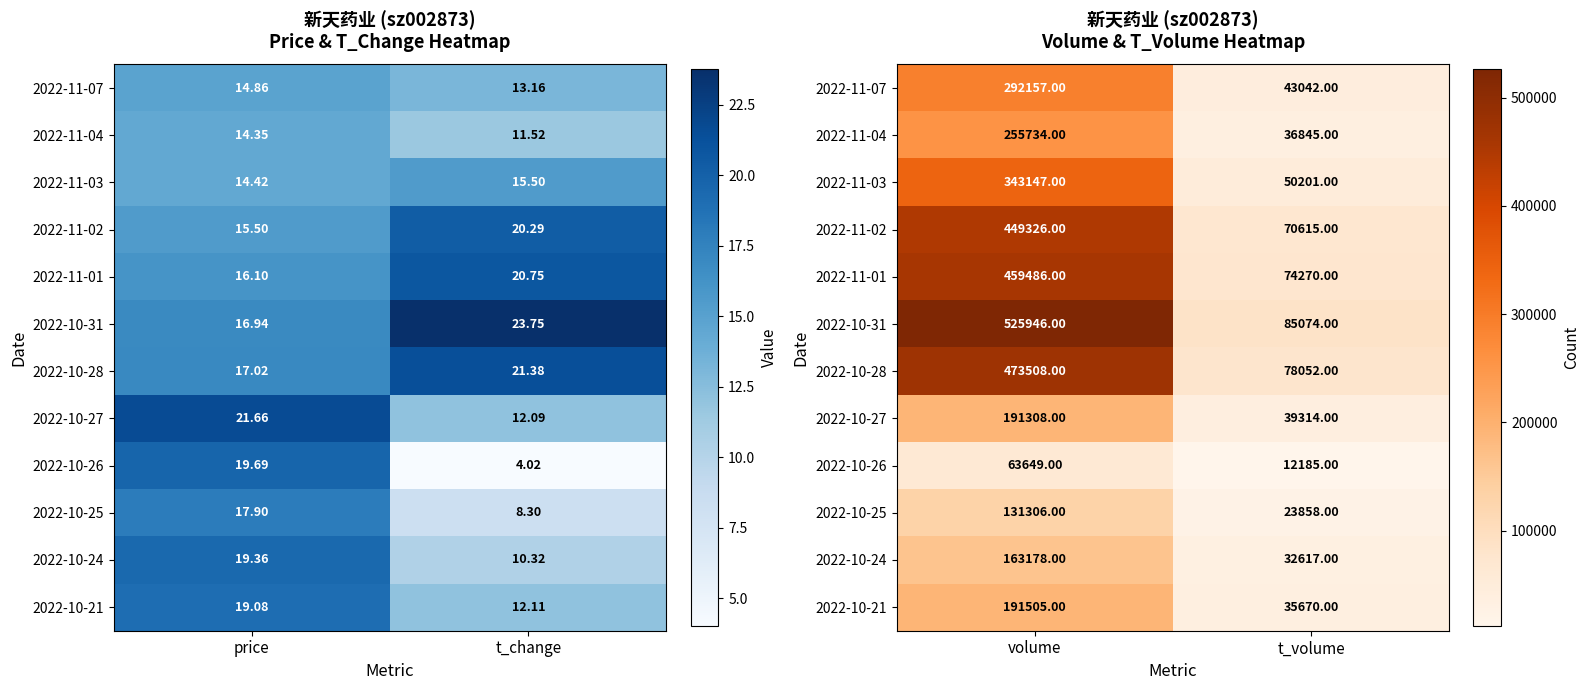

What is the minimum value shown in the chart?

12185